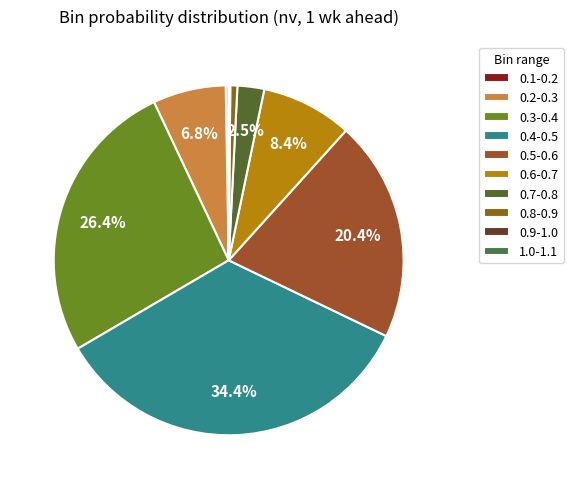

Does any single category account for the majority?

No